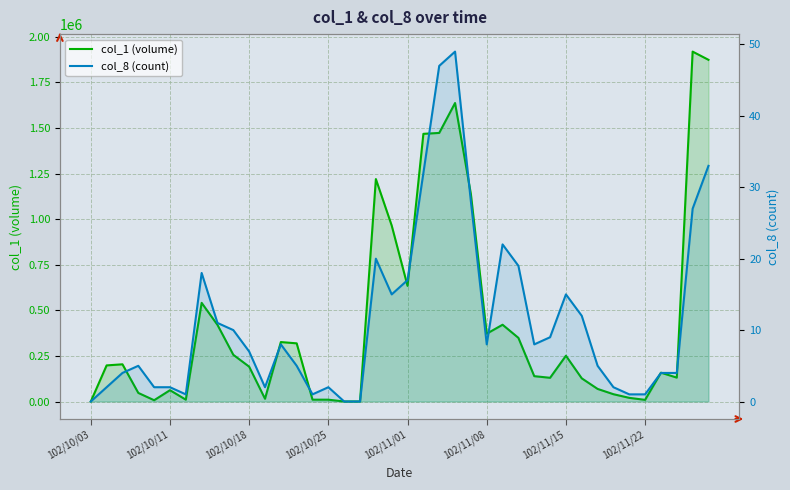

What position from the left is 102/10/03?

1